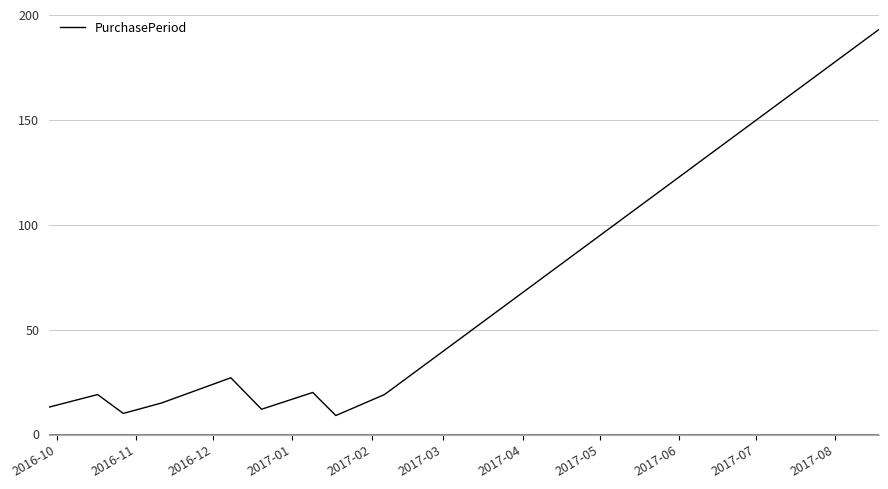

What is the minimum value shown in the chart?

9